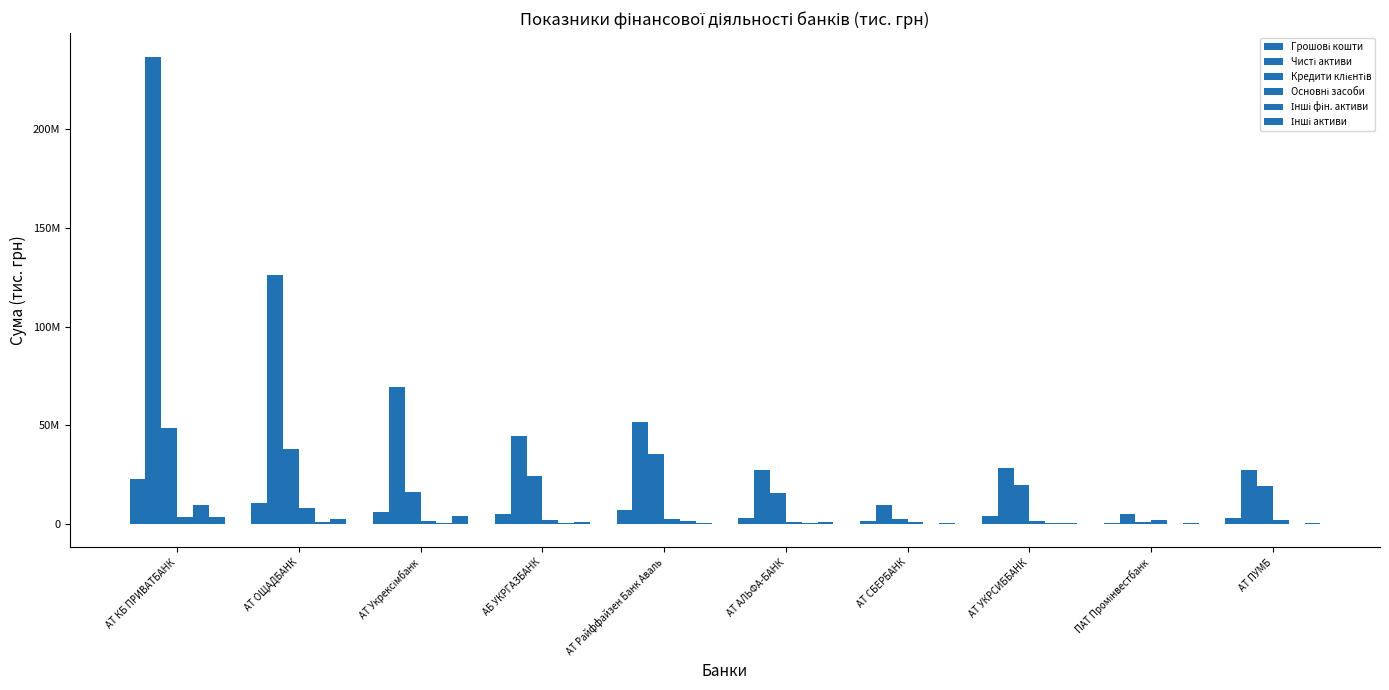

Reading left to right, transcribe all the data shown in this chart.

Грошові кошти: АТ КБ ПРИВАТБАНК=22612806.9	АТ ОЩАДБАНК=10438986.0	АТ Укрексімбанк=5770151.1	АБ УКРГАЗБАНК=4828079.6	АТ Райффайзен Банк Аваль=6775279.9	АТ АЛЬФА-БАНК=3123631.5	АТ СБЕРБАНК=1386714.3	АТ УКРСИББАНК=4153232.4	ПАТ Промінвестбанк=513077.2	АТ ПУМБ=2920590.7
Чисті активи: АТ КБ ПРИВАТБАНК=236992006.5	АТ ОЩАДБАНК=126365039.9	АТ Укрексімбанк=69205933.1	АБ УКРГАЗБАНК=44562206.0	АТ Райффайзен Банк Аваль=51420377.3	АТ АЛЬФА-БАНК=27306879.8	АТ СБЕРБАНК=9379316.5	АТ УКРСИББАНК=28096772.2	ПАТ Промінвестбанк=4894693.2	АТ ПУМБ=27295815.9
Кредити клієнтів: АТ КБ ПРИВАТБАНК=48615888.6	АТ ОЩАДБАНК=37928672.4	АТ Укрексімбанк=16187205.9	АБ УКРГАЗБАНК=24055564.2	АТ Райффайзен Банк Аваль=35242962.7	АТ АЛЬФА-БАНК=15553035.0	АТ СБЕРБАНК=2303621.1	АТ УКРСИББАНК=19666608.8	ПАТ Промінвестбанк=1107876.0	АТ ПУМБ=19007479.0
Основні засоби: АТ КБ ПРИВАТБАНК=3641362.6	АТ ОЩАДБАНК=8293071.3	АТ Укрексімбанк=1676176.7	АБ УКРГАЗБАНК=1701735.4	АТ Райффайзен Банк Аваль=2599732.3	АТ АЛЬФА-БАНК=1076751.2	АТ СБЕРБАНК=823915.4	АТ УКРСИББАНК=1539650.0	ПАТ Промінвестбанк=2080175.4	АТ ПУМБ=1703130.1
Інші фін. активи: АТ КБ ПРИВАТБАНК=9457079.6	АТ ОЩАДБАНК=813507.4	АТ Укрексімбанк=191501.0	АБ УКРГАЗБАНК=261733.6	АТ Райффайзен Банк Аваль=1428799.0	АТ АЛЬФА-БАНК=397061.0	АТ СБЕРБАНК=28308.5	АТ УКРСИББАНК=412881.6	ПАТ Промінвестбанк=-87735.0	АТ ПУМБ=147575.3
Інші активи: АТ КБ ПРИВАТБАНК=3616873.3	АТ ОЩАДБАНК=2290096.3	АТ Укрексімбанк=4176253.5	АБ УКРГАЗБАНК=1094767.5	АТ Райффайзен Банк Аваль=274494.1	АТ АЛЬФА-БАНК=724758.7	АТ СБЕРБАНК=450437.9	АТ УКРСИББАНК=240723.4	ПАТ Промінвестбанк=295065.8	АТ ПУМБ=438558.2